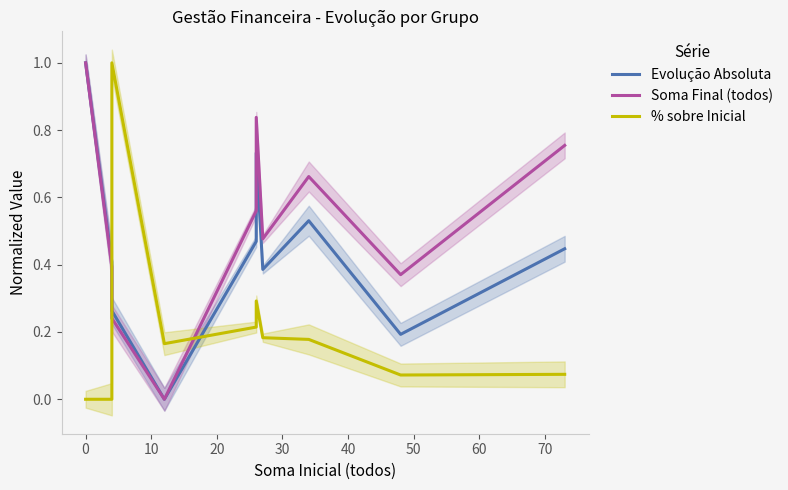

True or false: Soma Final (todos) and % sobre Inicial intersect in this chart.

True